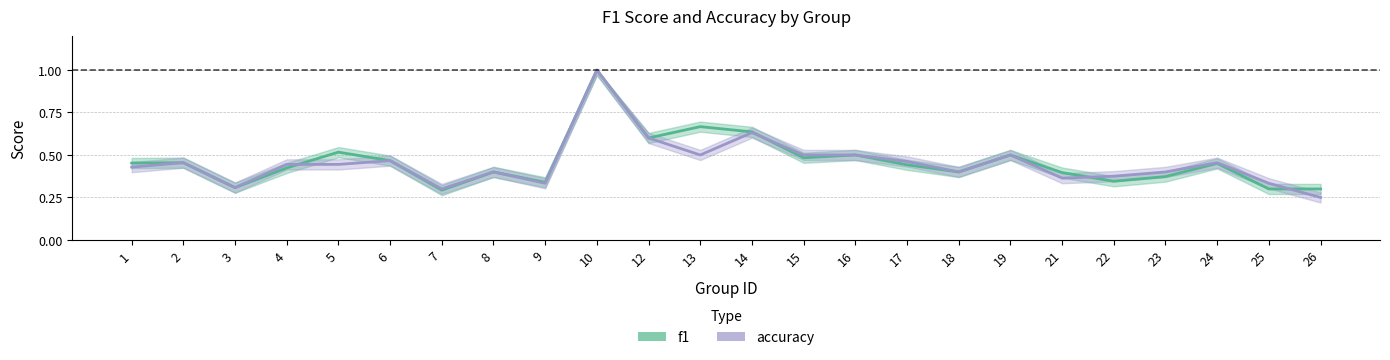

The f1 series shows 0.4 at 8. True or false?

True